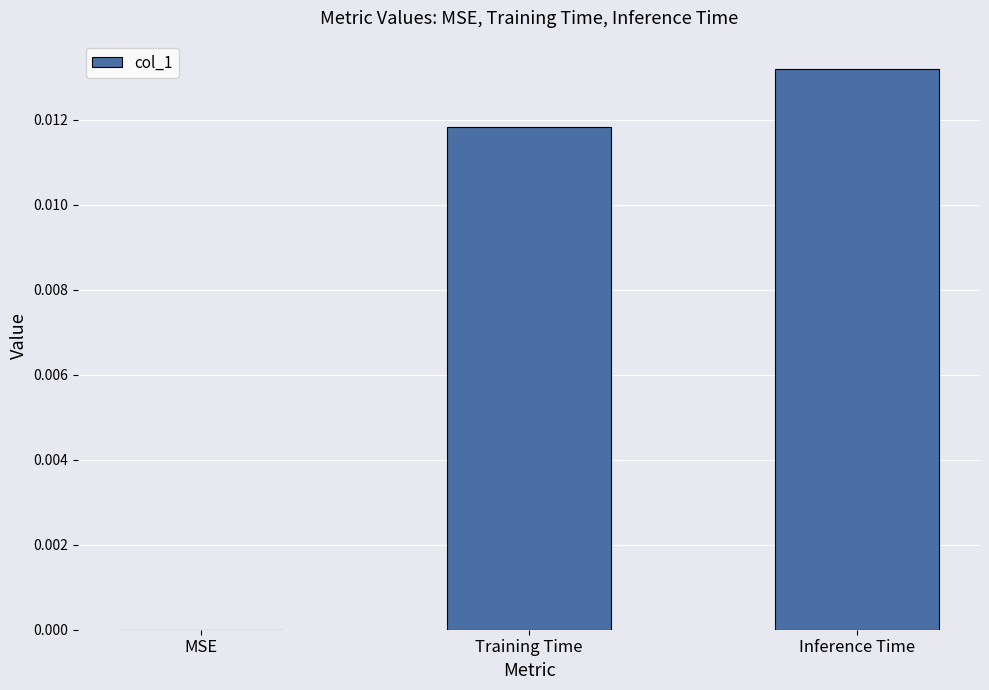

How many values are between 0 and 1?

3